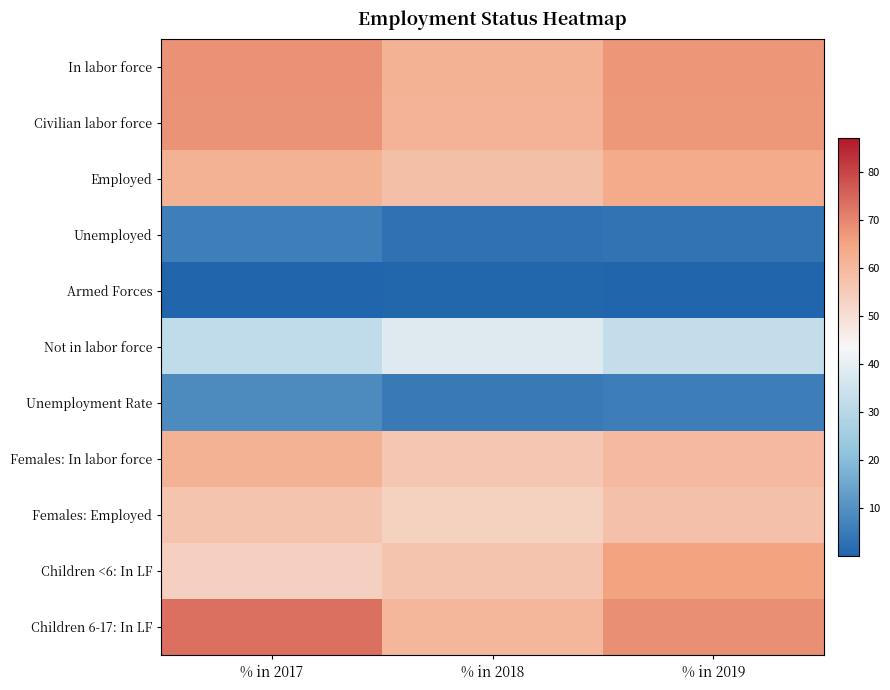

What is the difference between the highest and lowest values at % in 2017?

73.2